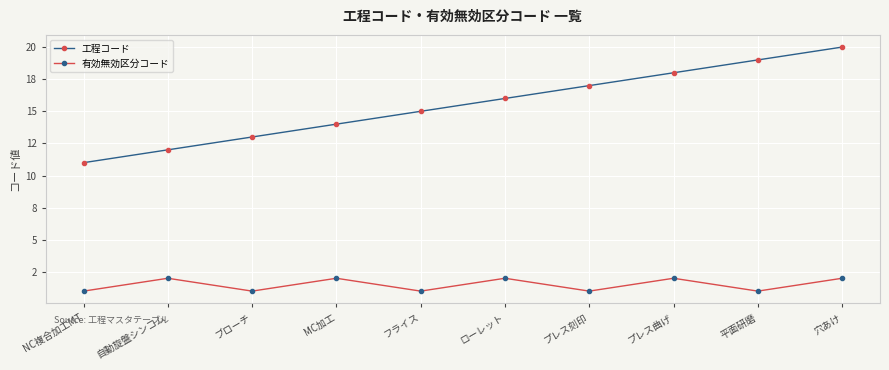

True or false: 工程コード and 有効無効区分コード intersect in this chart.

False